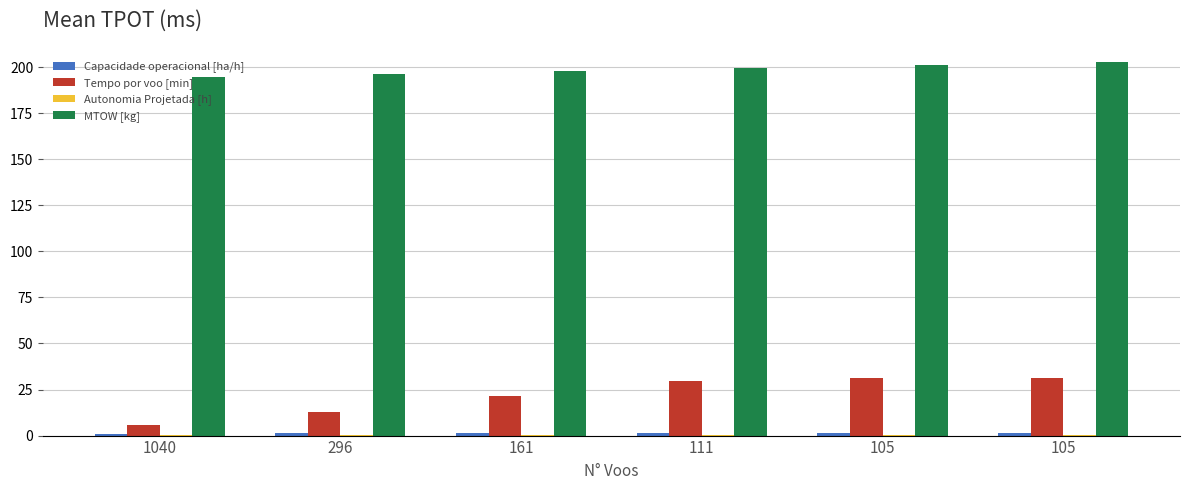

Count the number of data series in this chart.

4